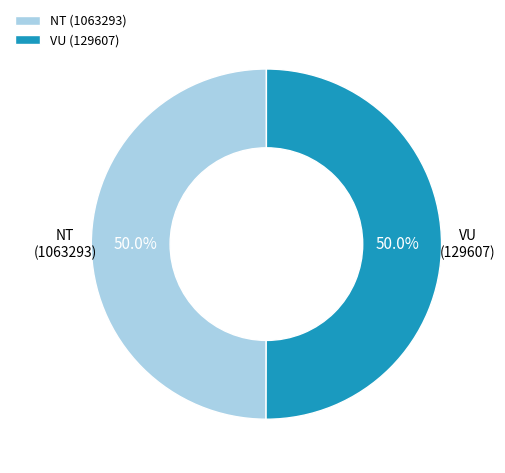

Approximately how many times larger is the value at VU (129607) compared to NT (1063293)?

1.0